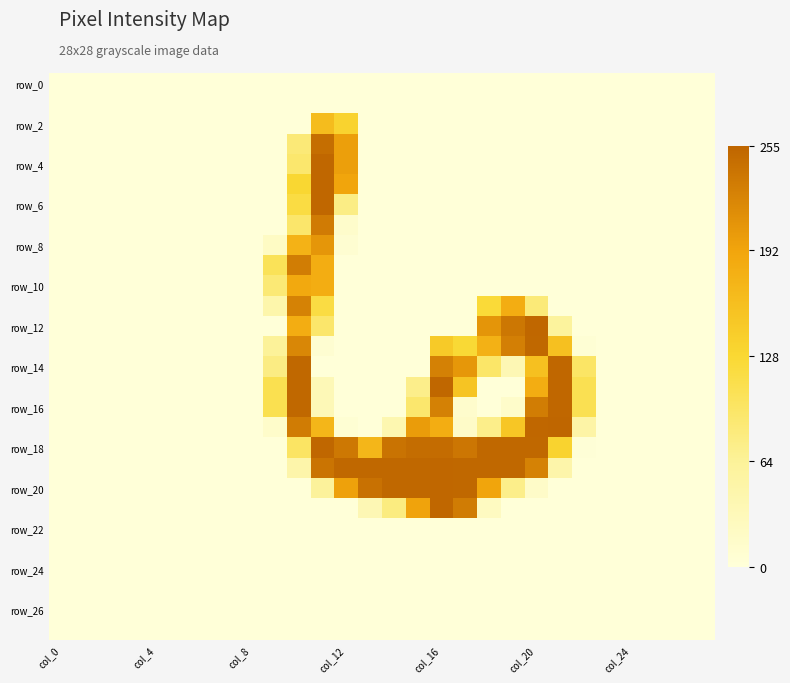

At which category does the chart reach its minimum across all series?

col_0